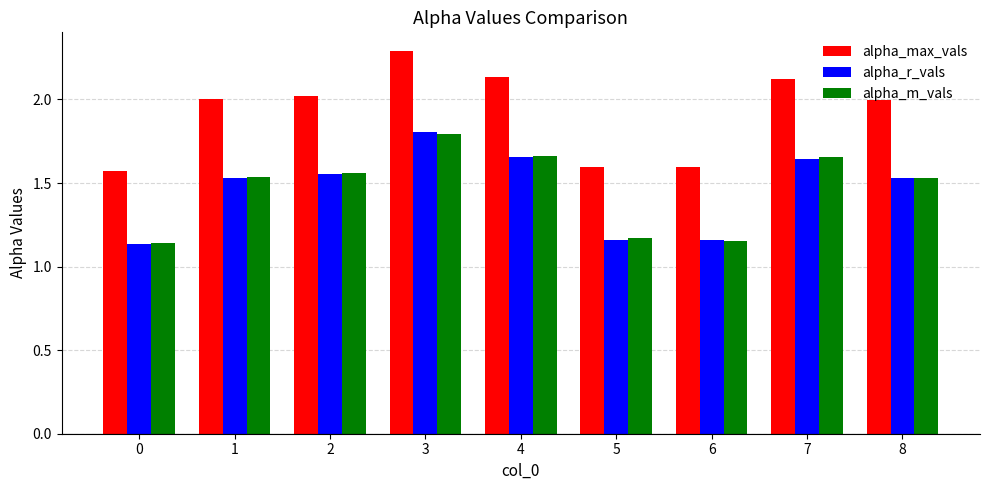

What is the difference between the maximum and second lowest values in the alpha_m_vals series?

0.6